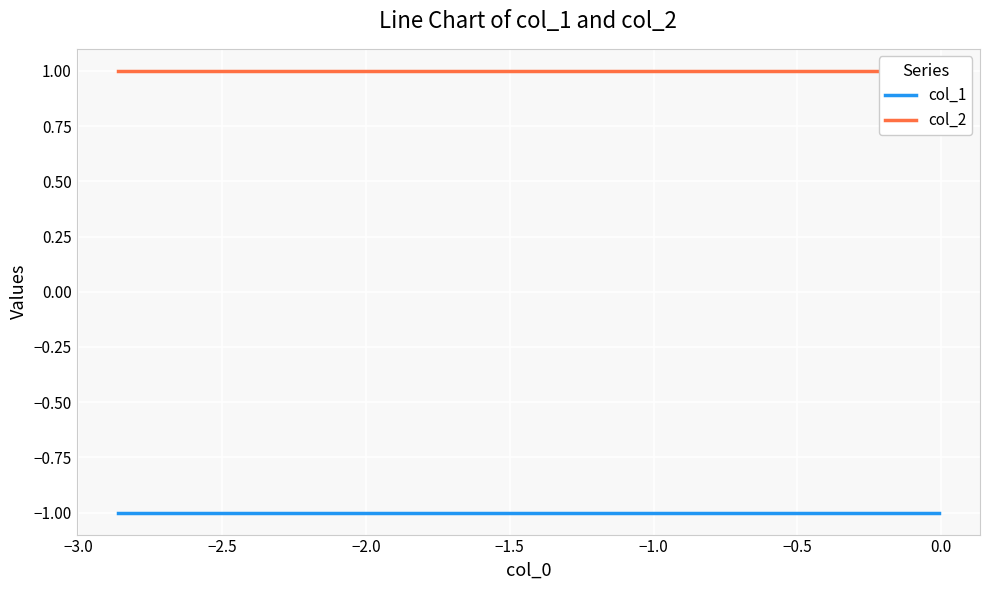

True or false: col_1 and col_2 intersect in this chart.

False